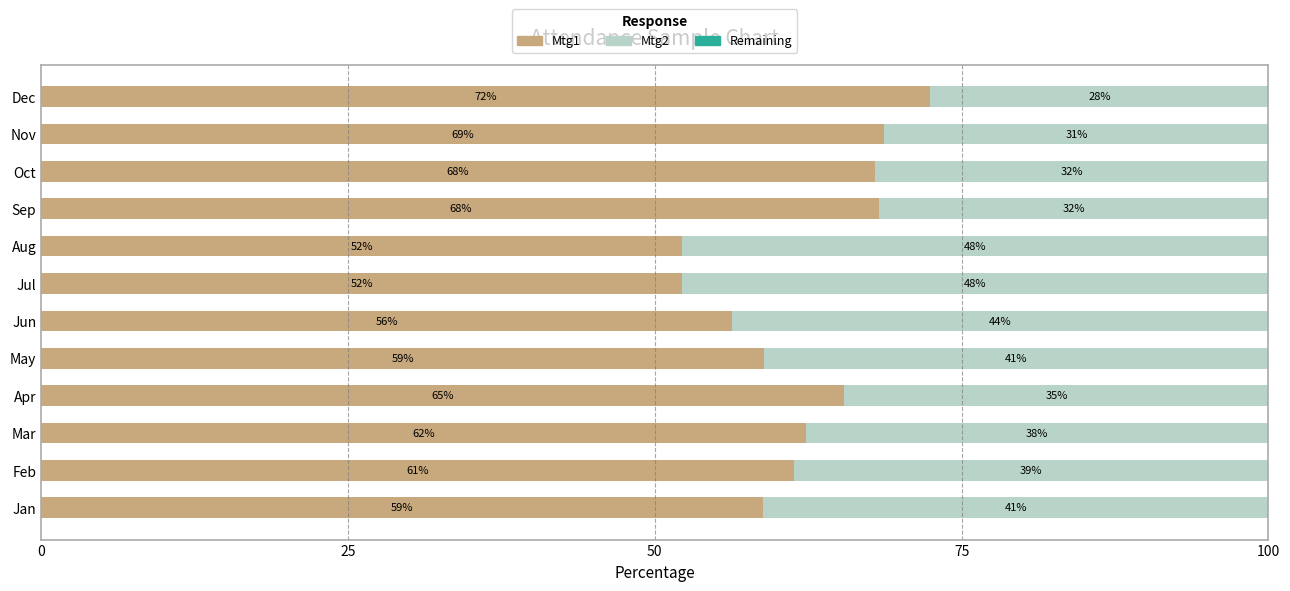

What is the total value across all series at Jul?

100.0